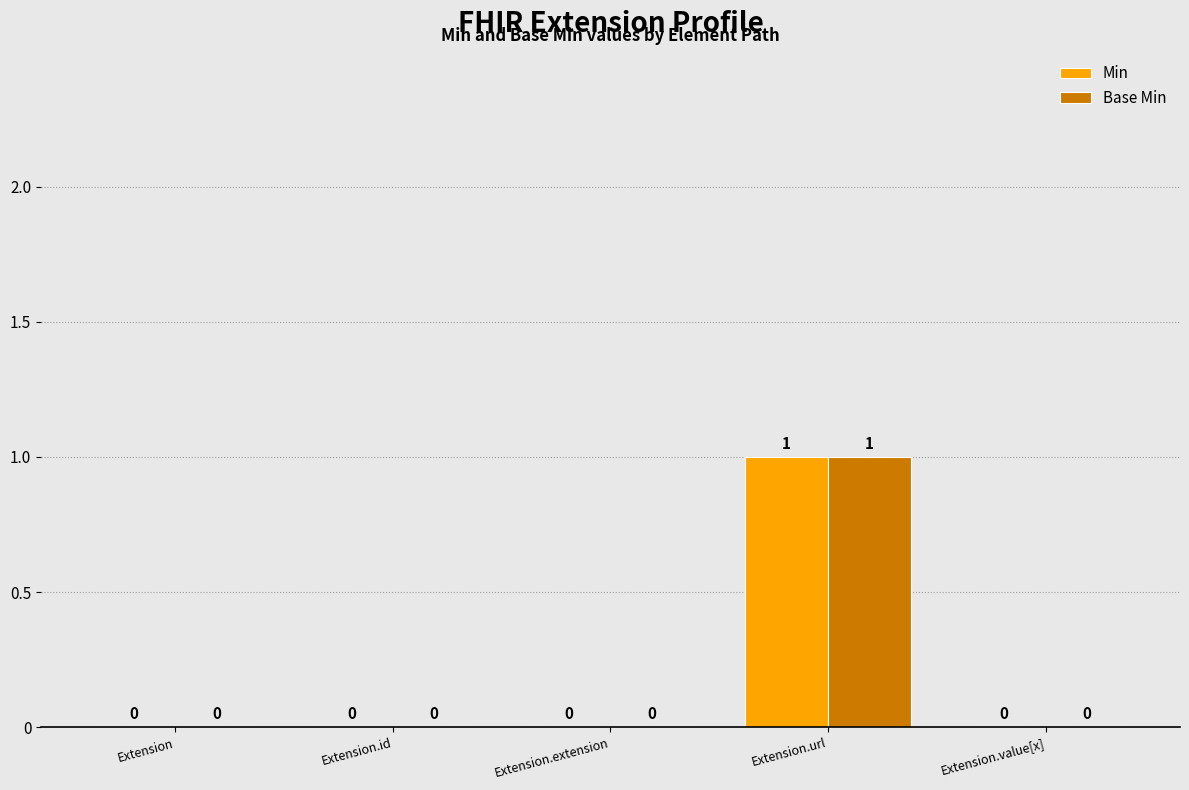

At which category is the sum across all series the highest?

Extension.url